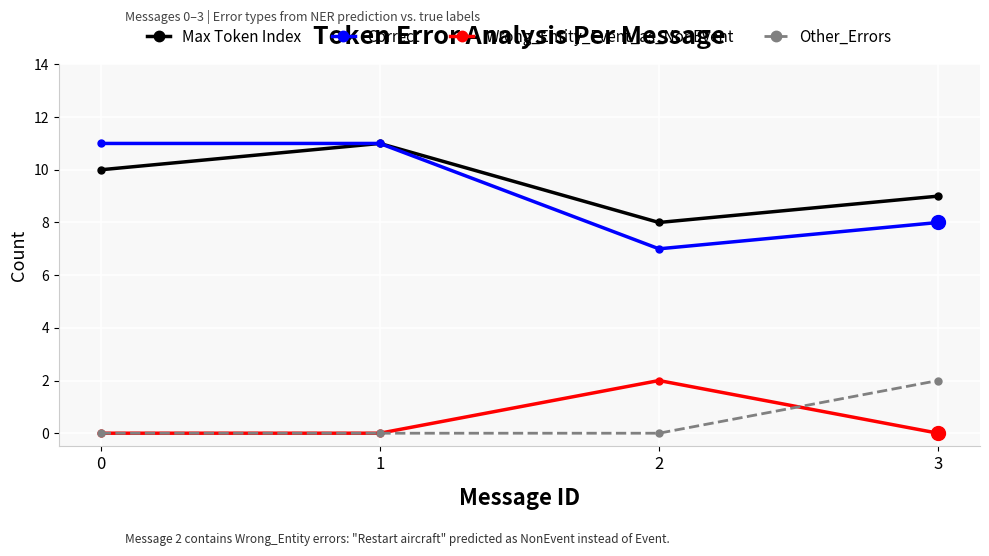

What value does the Wrong_Entity_Event_as_NonEvent series have at 2?

2